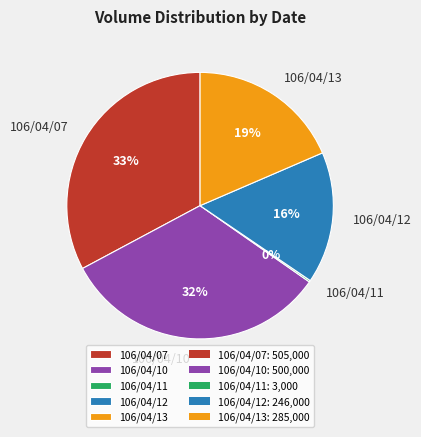

Which has a higher value, 106/04/13 or 106/04/12?

106/04/13